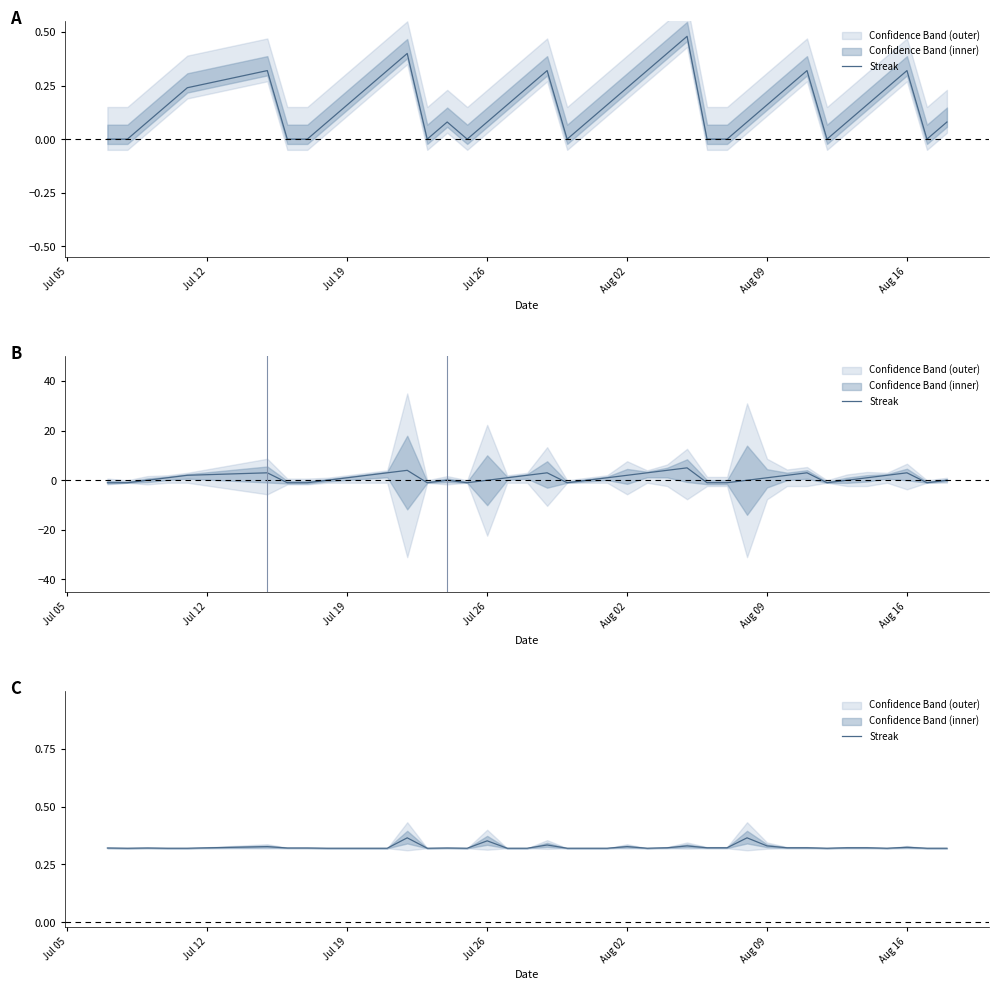

Read the value at Jul 19.

0.3